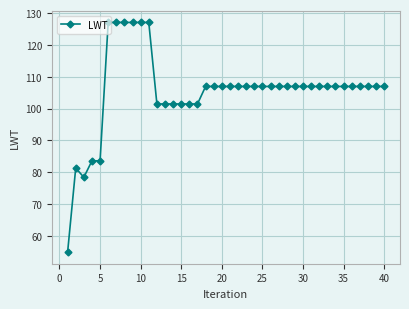

What is the smallest value displayed?

54.8